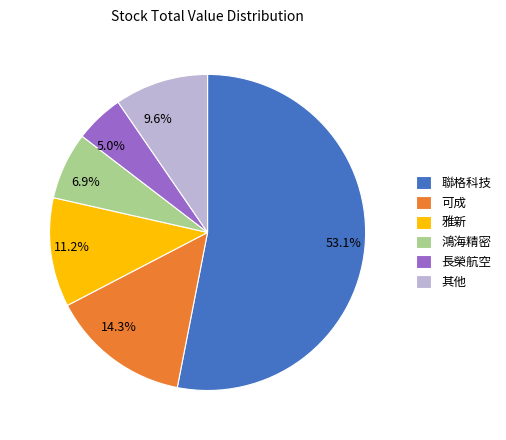

What portion of the pie excludes 5.0%?

95.0%